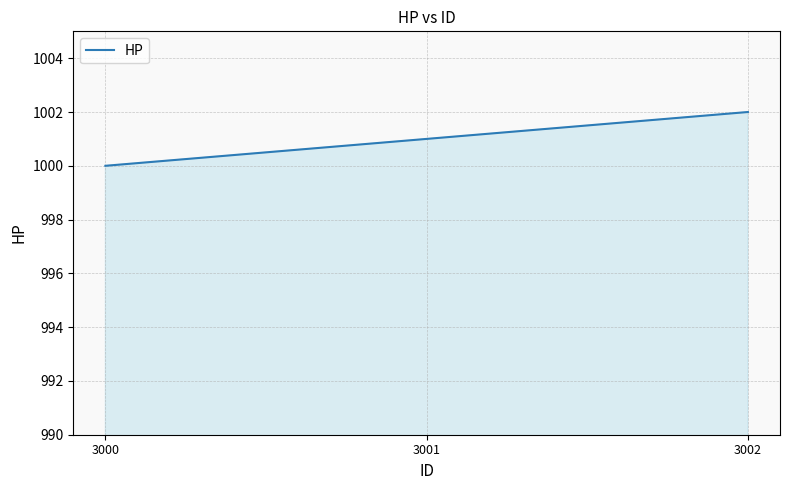

Which category has the highest value across all series?

3002